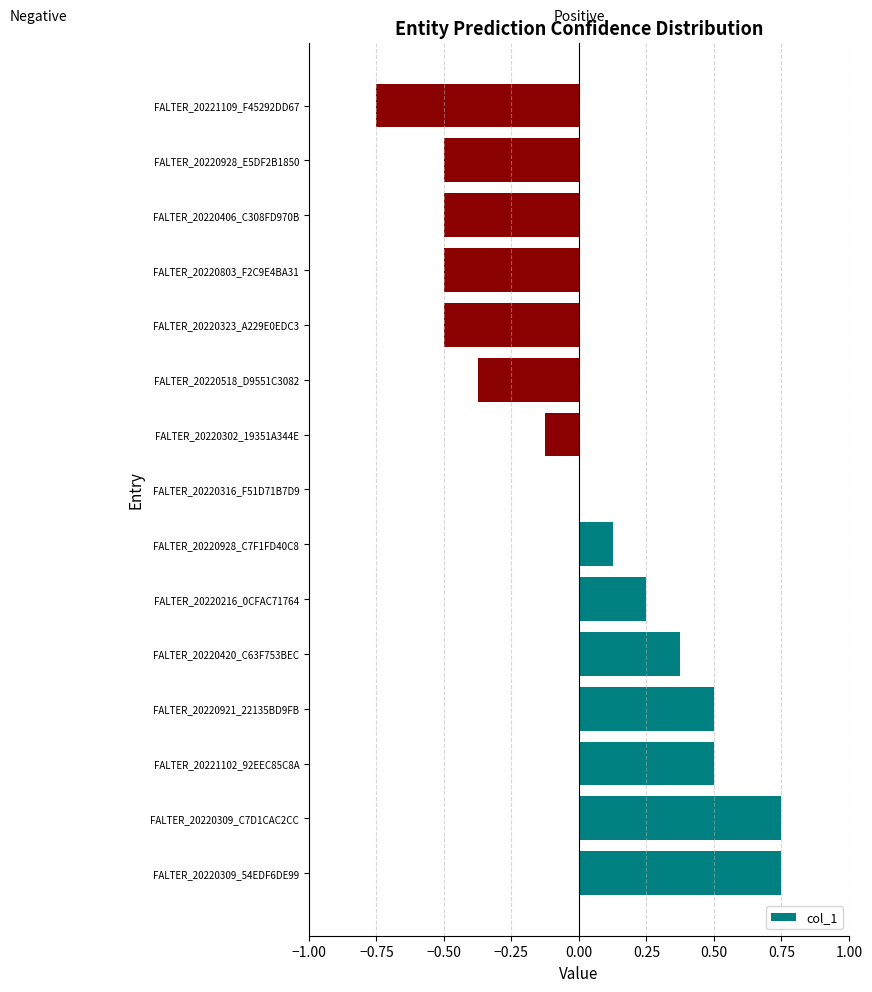

Between FALTER_20220803_F2C9E4BA31 and FALTER_20220921_22135BD9FB, which is larger?

FALTER_20220921_22135BD9FB